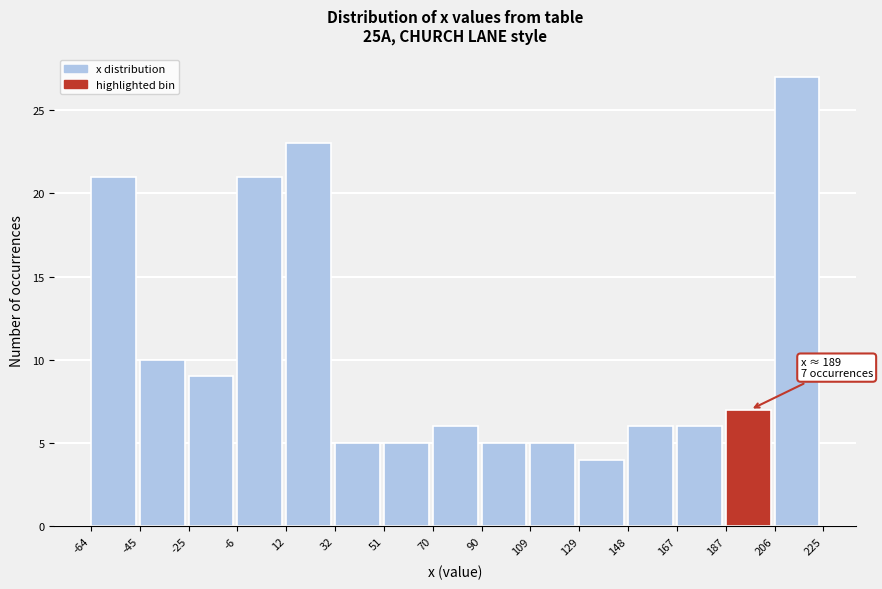

Which range on the x-axis has the tallest bar?

206 to 225